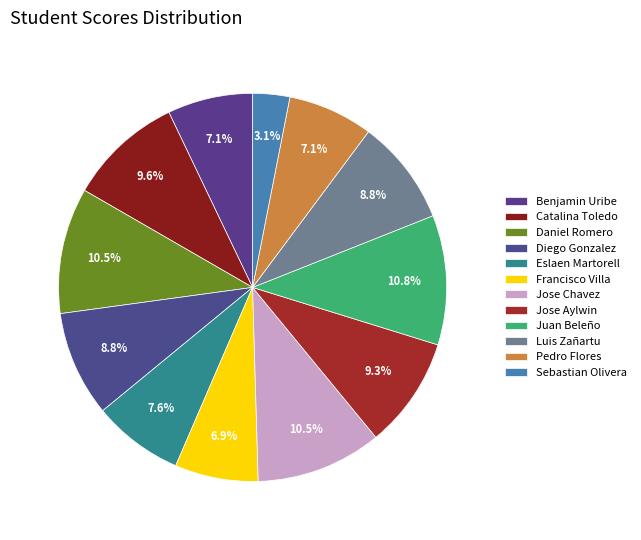

How many slices are in this pie chart?

12